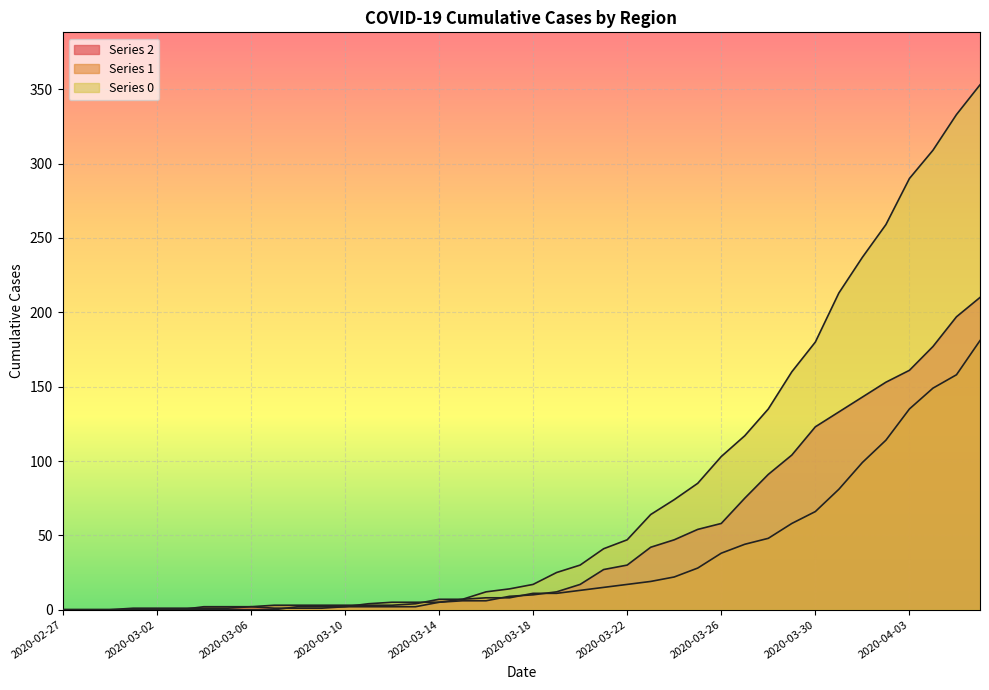

How many lines are shown in the chart?

3